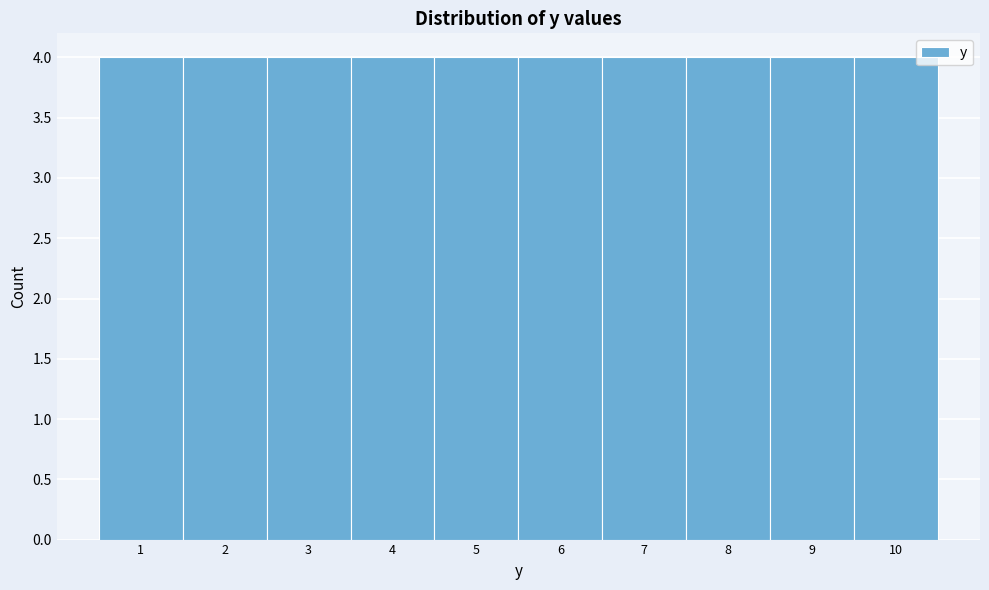

Reading left to right, list every bar in this chart as the range it spans on the x-axis followed by its height. The values are not printed on the chart, so give them approximately, as read against the axis.

0.5 to 1.5: 4
1.5 to 2.5: 4
2.5 to 3.5: 4
3.5 to 4.5: 4
4.5 to 5.5: 4
5.5 to 6.5: 4
6.5 to 7.5: 4
7.5 to 8.5: 4
8.5 to 9.5: 4
9.5 to 10.5: 4